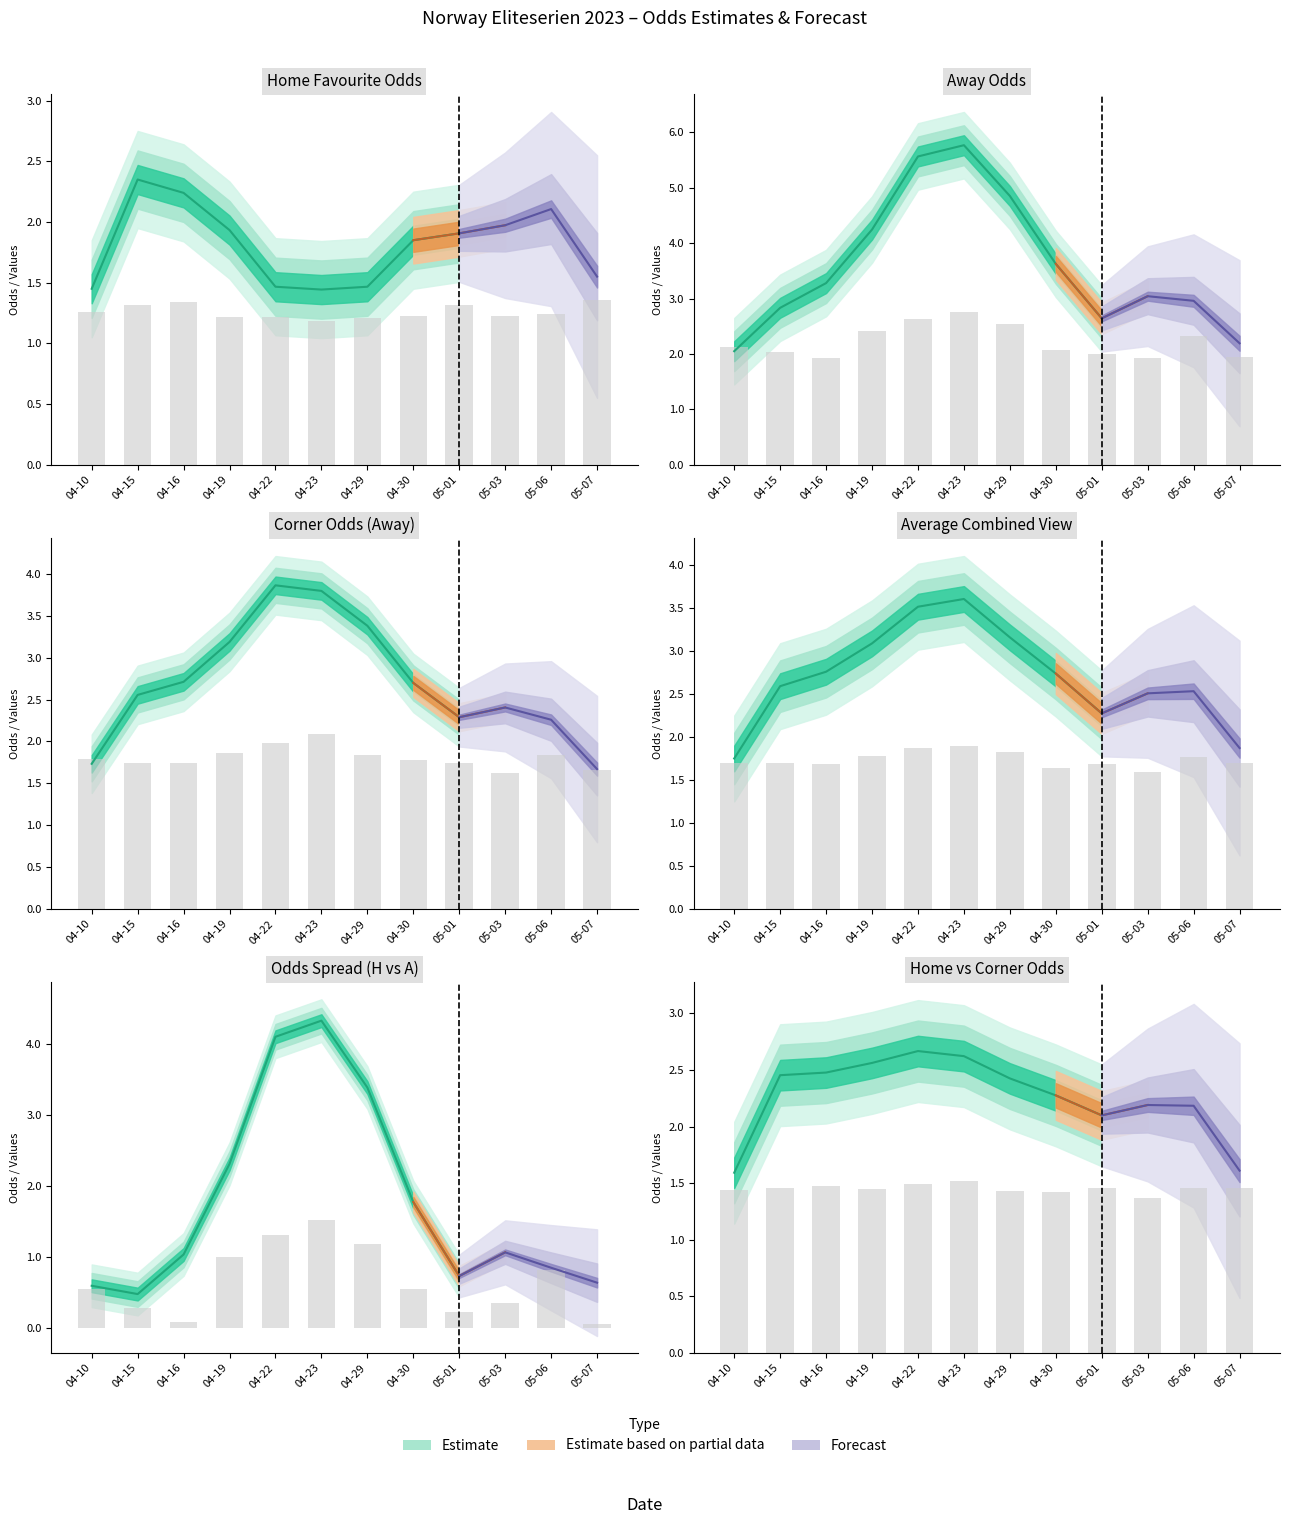

What position from the left is 04-15?

2